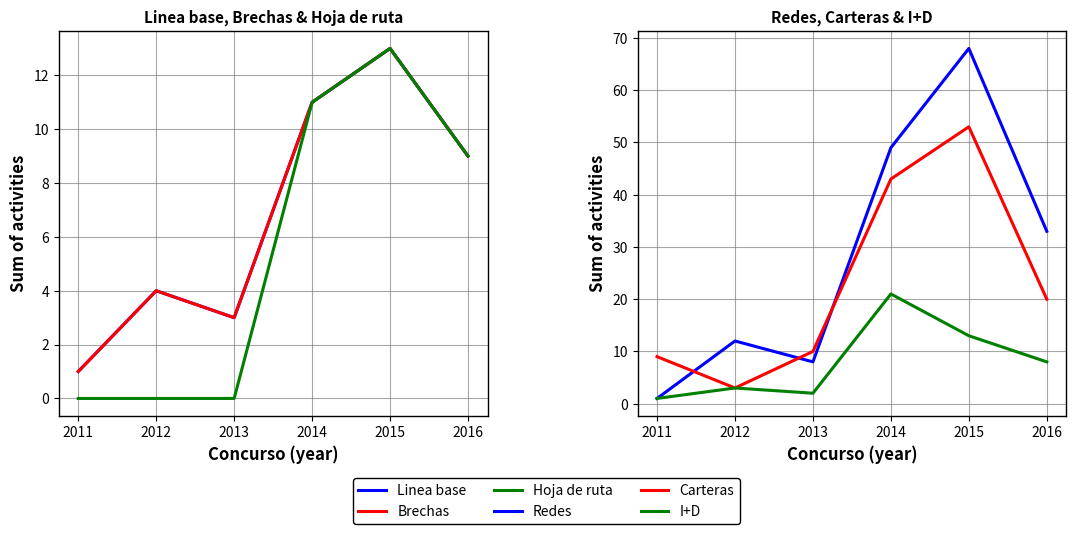

The Hoja de ruta series shows 0 at 2012. True or false?

True